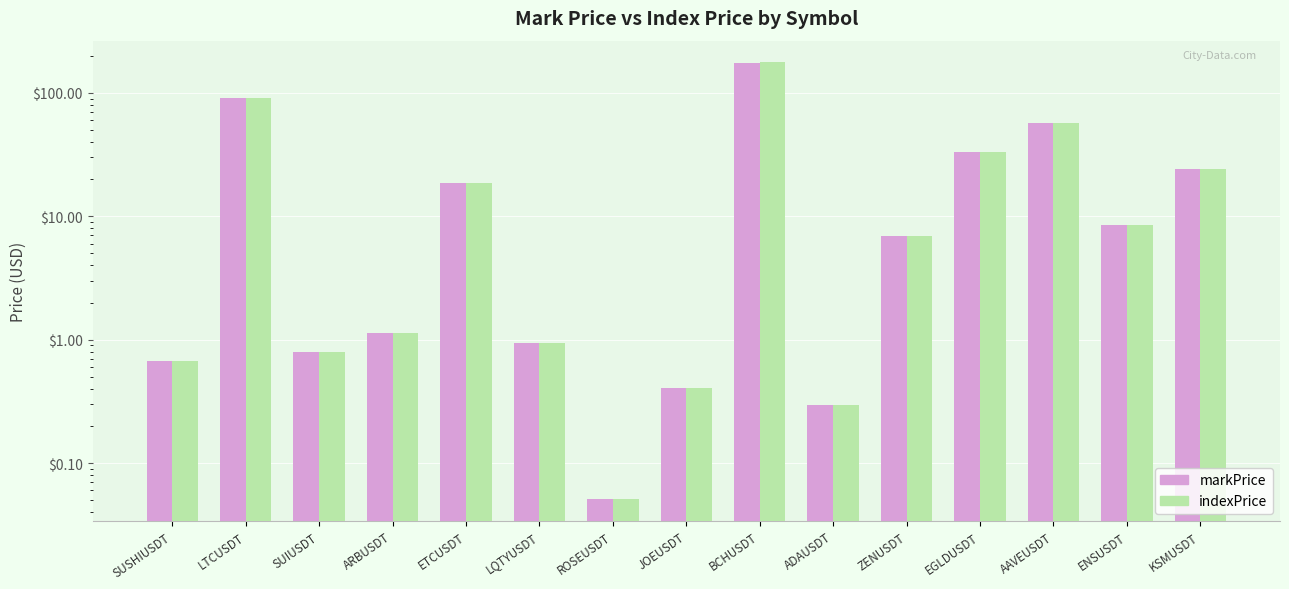

How many groups of bars are there?

15